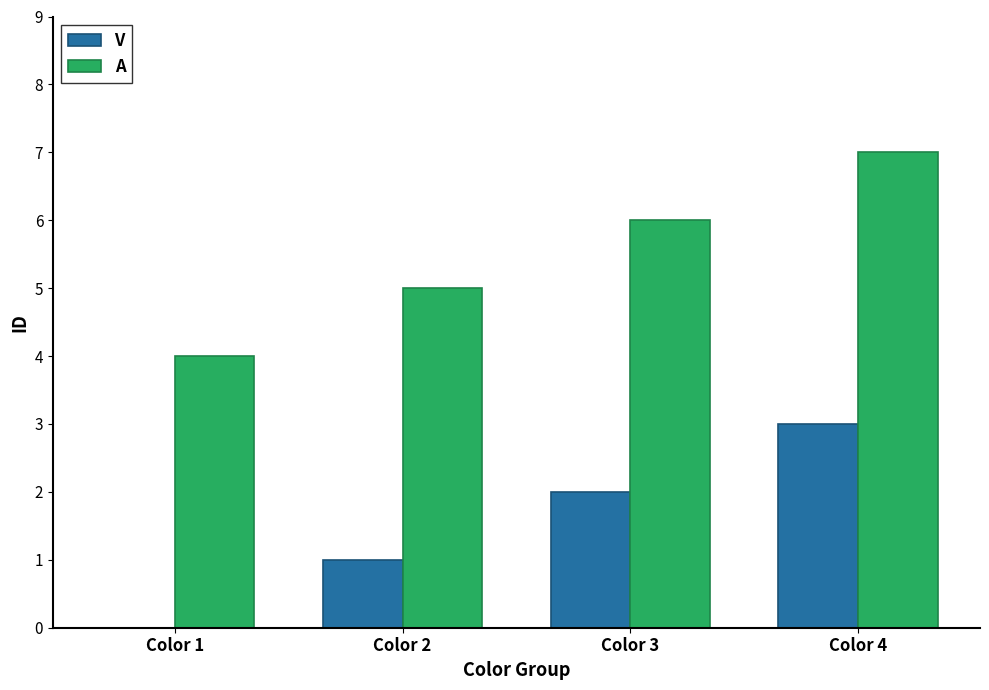

How many groups of bars are there?

4